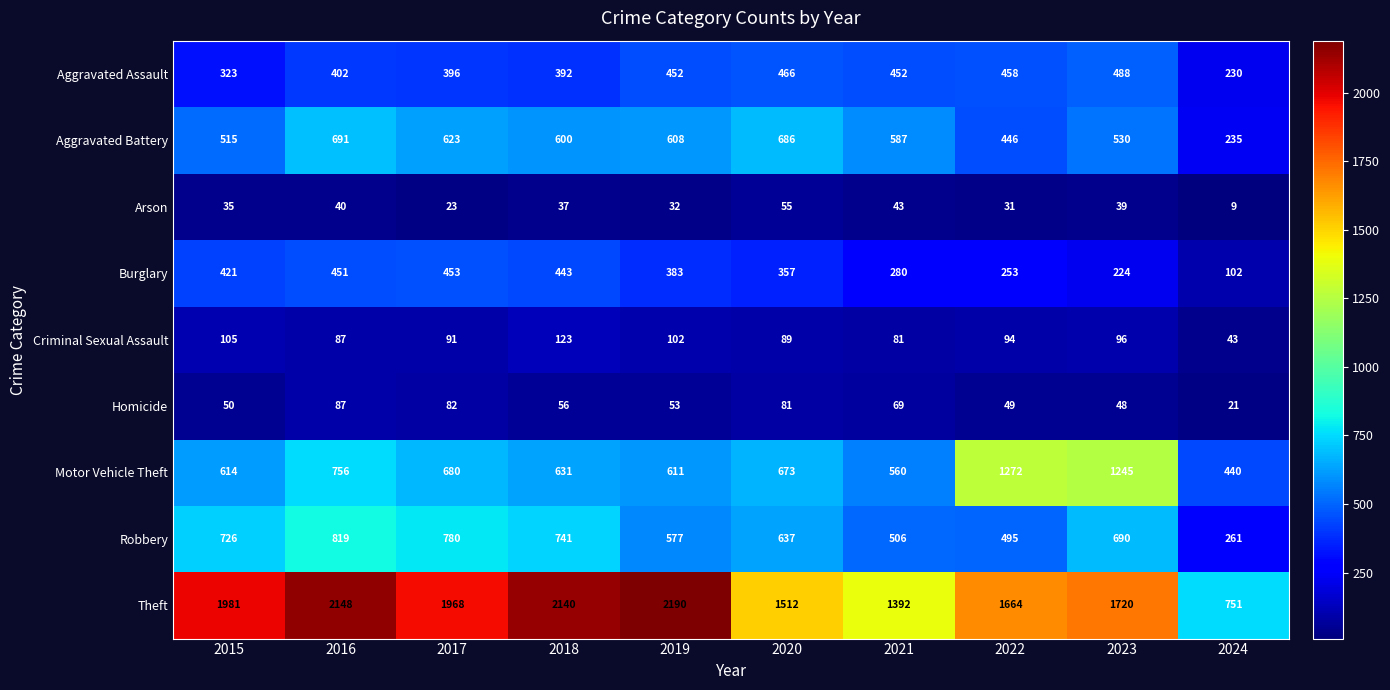

What is the sum of all Criminal Sexual Assault values?

911